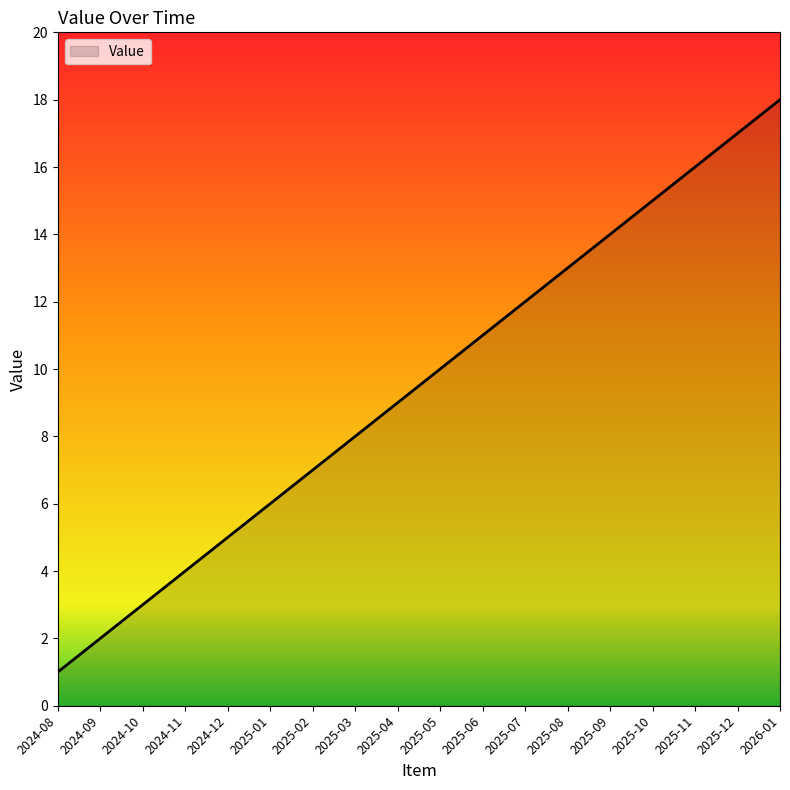

Which label corresponds to the smallest value in the chart?

2024-08